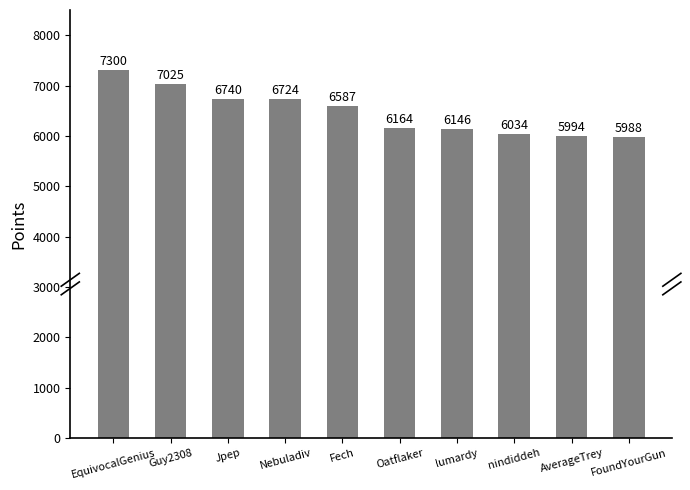

True or false: the data shows 6146 at lumardy.

True